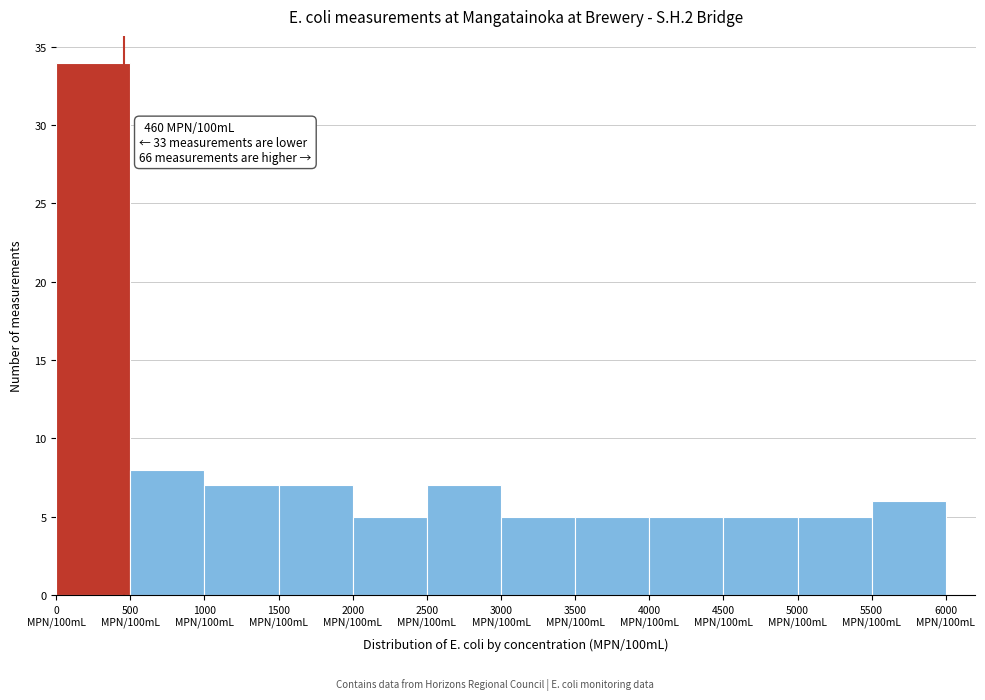

Reading left to right, list all the values displayed in this chart.

34	8	7	7	5	7	5	5	5	5	5	6